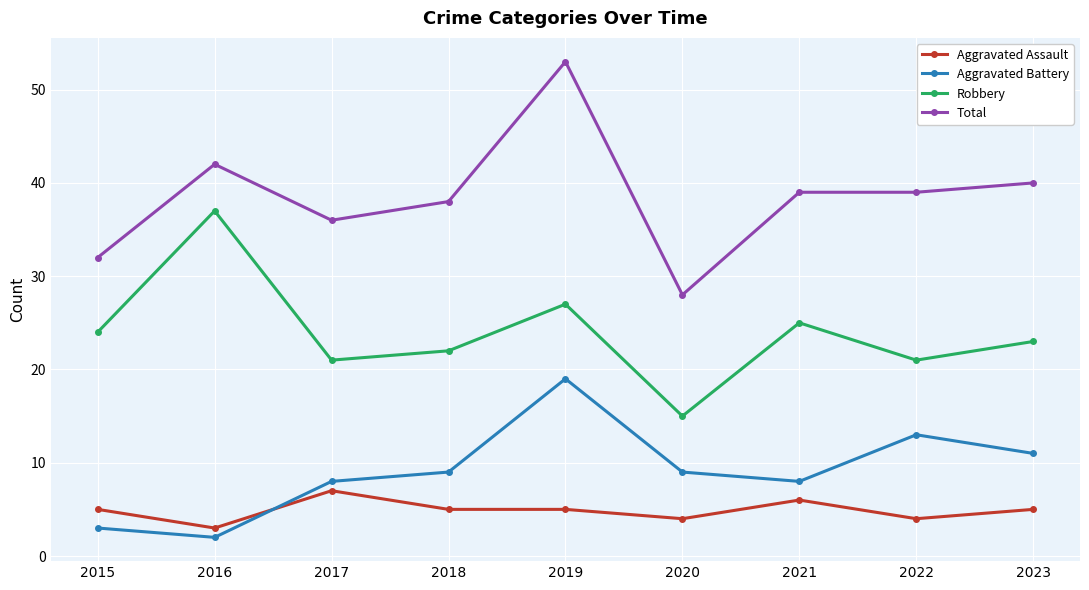

Where is the first local minimum for Aggravated Assault?

2016